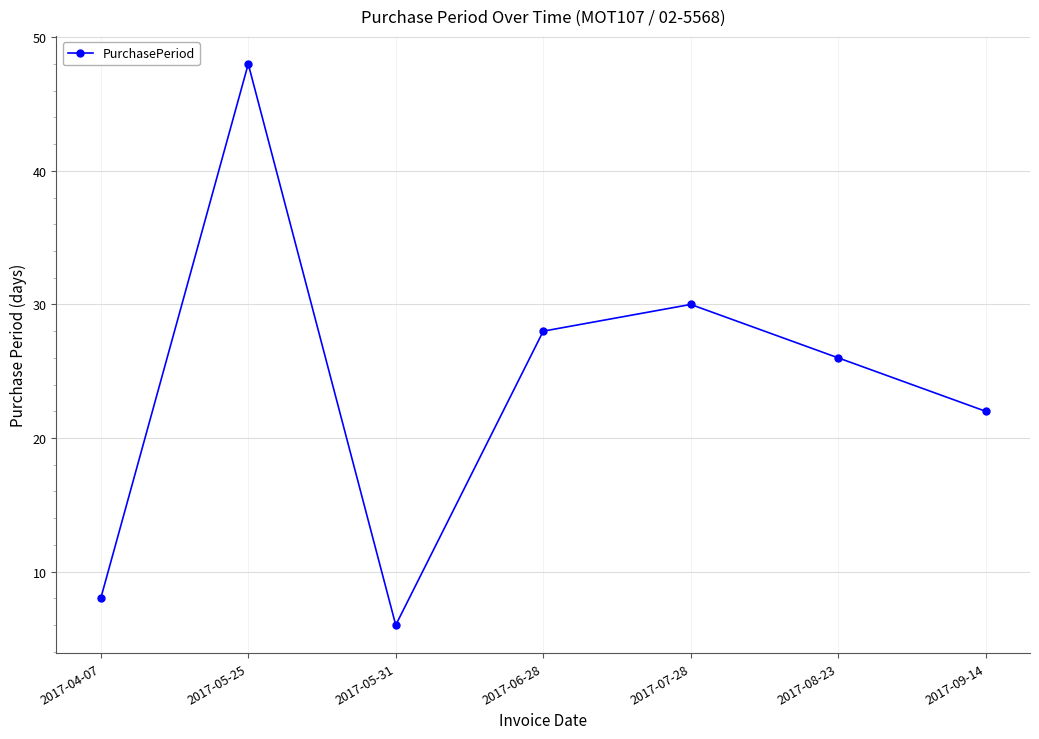

Rank the categories by value from highest to lowest.

2017-05-25, 2017-07-28, 2017-06-28, 2017-08-23, 2017-09-14, 2017-04-07, 2017-05-31